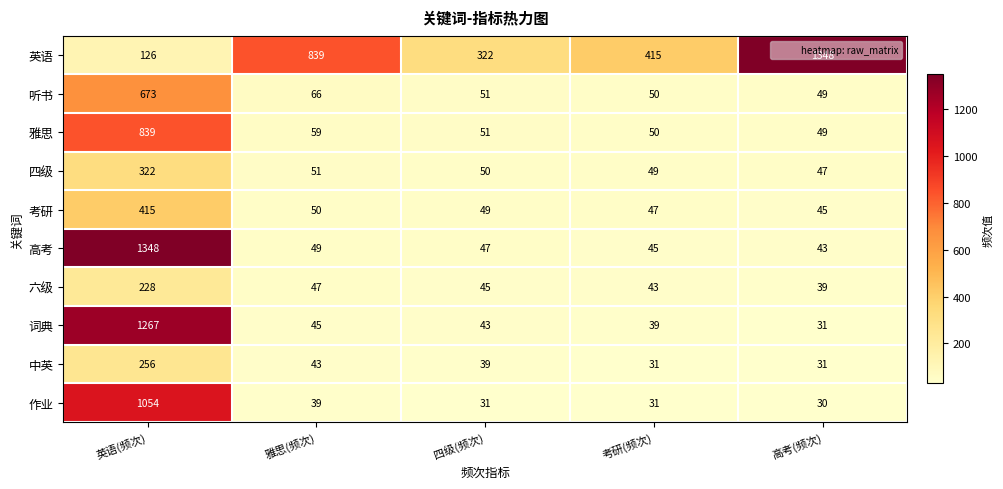

What is the maximum value for 四级?

322